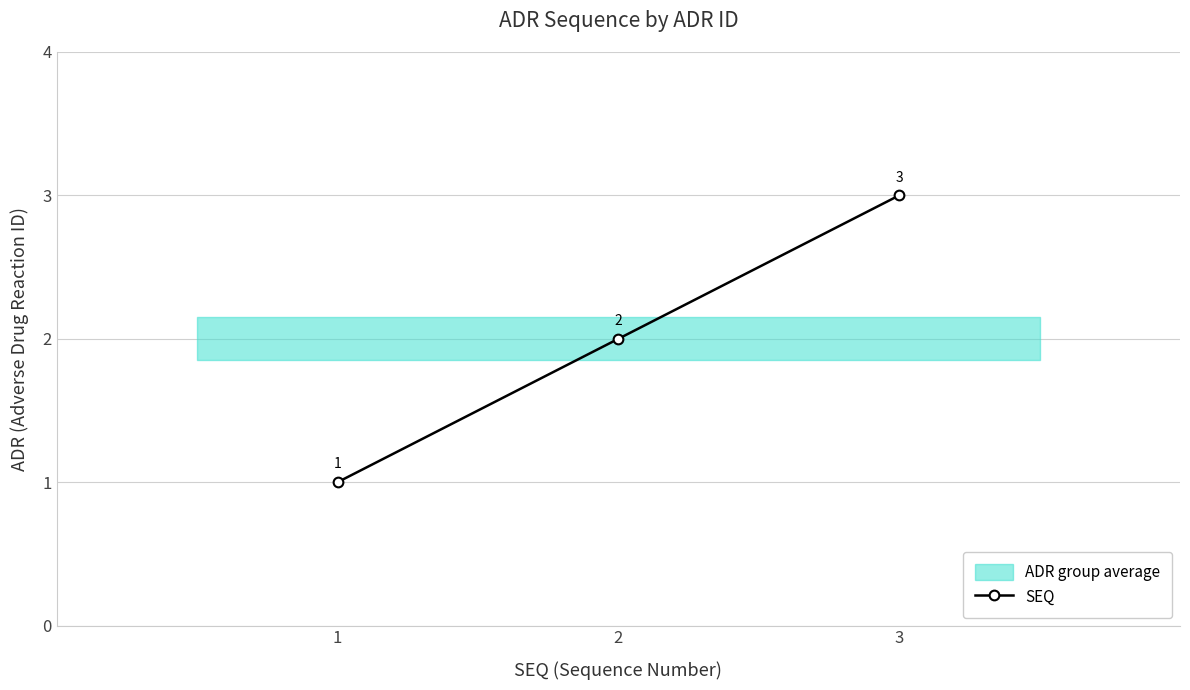

Reading left to right, what are all the values shown in this chart?

1=1	2=2	3=3